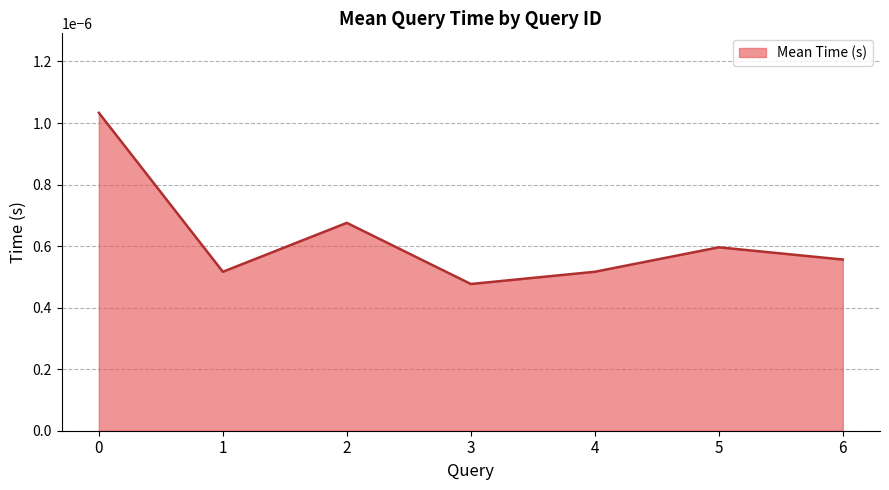

Between 3 and 6, which is larger?

6